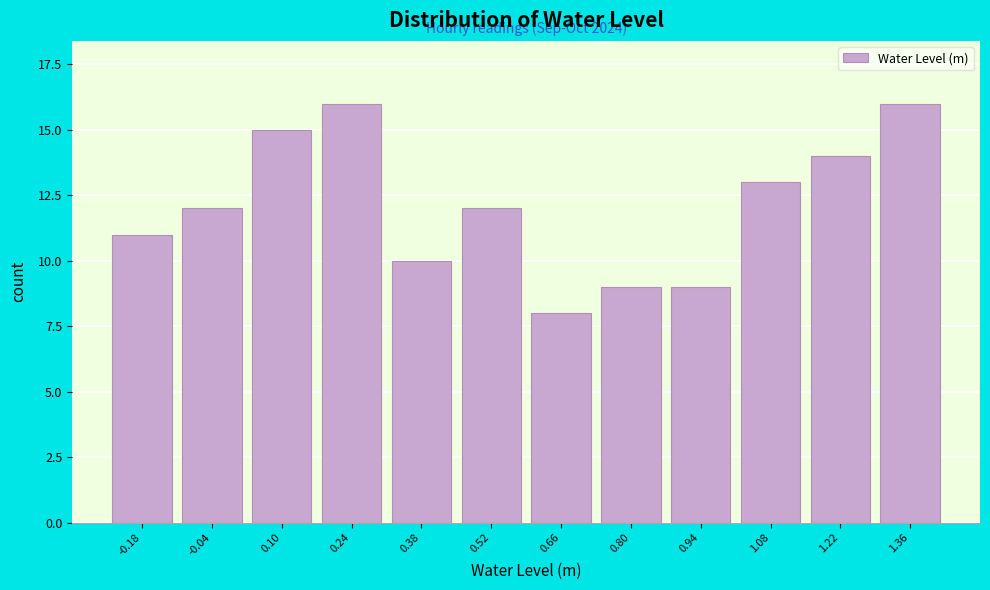

Reading left to right, extract all data points from this chart.

-0.18=11	-0.04=12	0.10=15	0.24=16	0.38=10	0.52=12	0.66=8	0.80=9	0.94=9	1.08=13	1.22=14	1.36=16